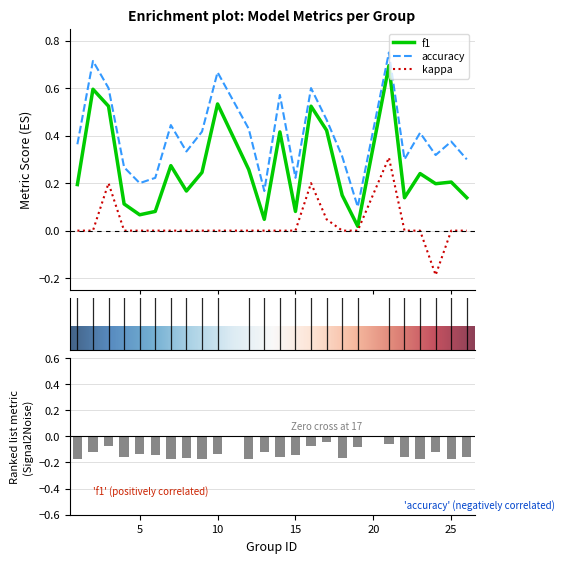

At which label does accuracy reach its minimum?

19